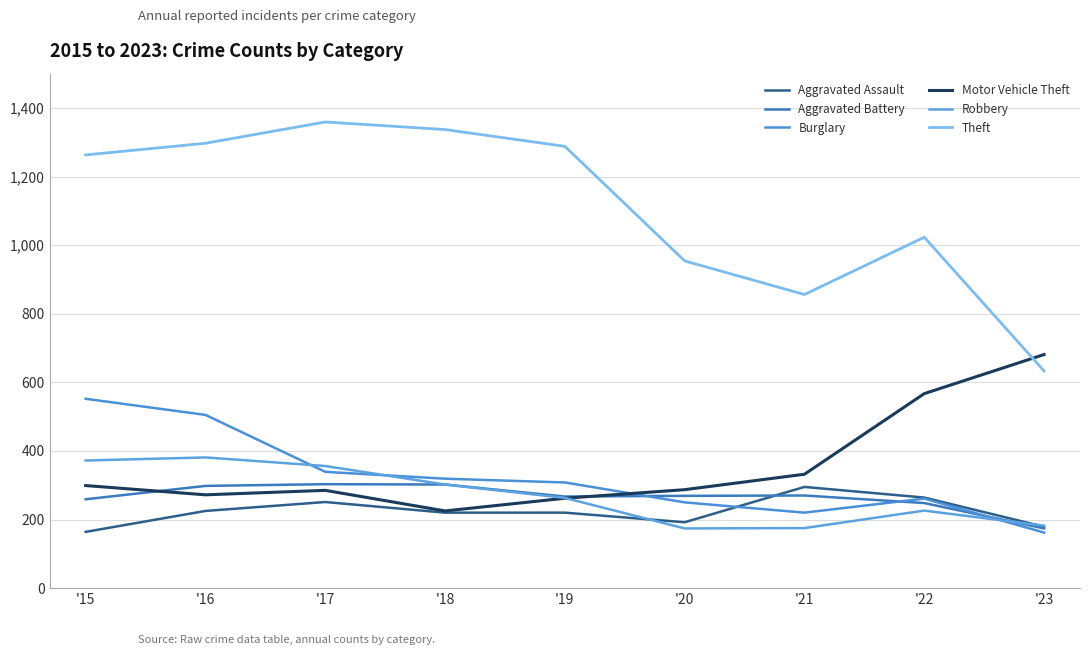

How many lines are shown in the chart?

6